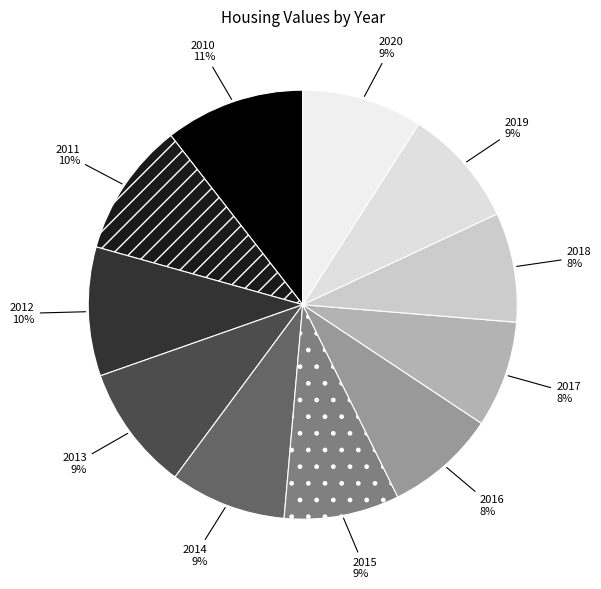

How many segments does this pie chart have?

11